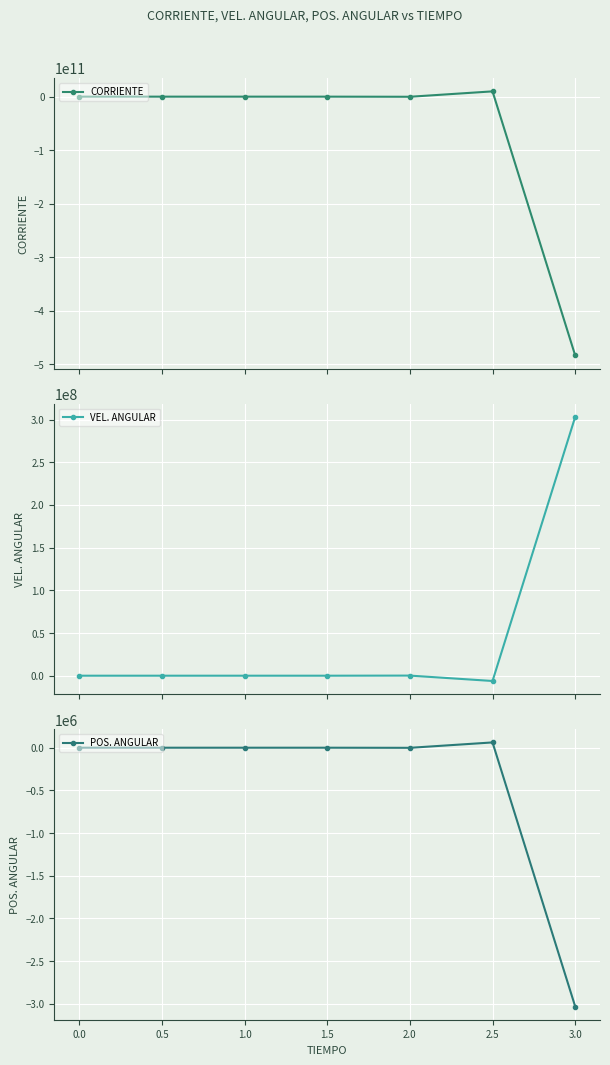

True or false: VEL. ANGULAR has more than 2 points higher than both neighbors.

False